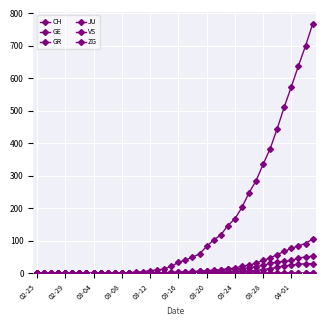

Which category has the lowest value across all series?

02-25